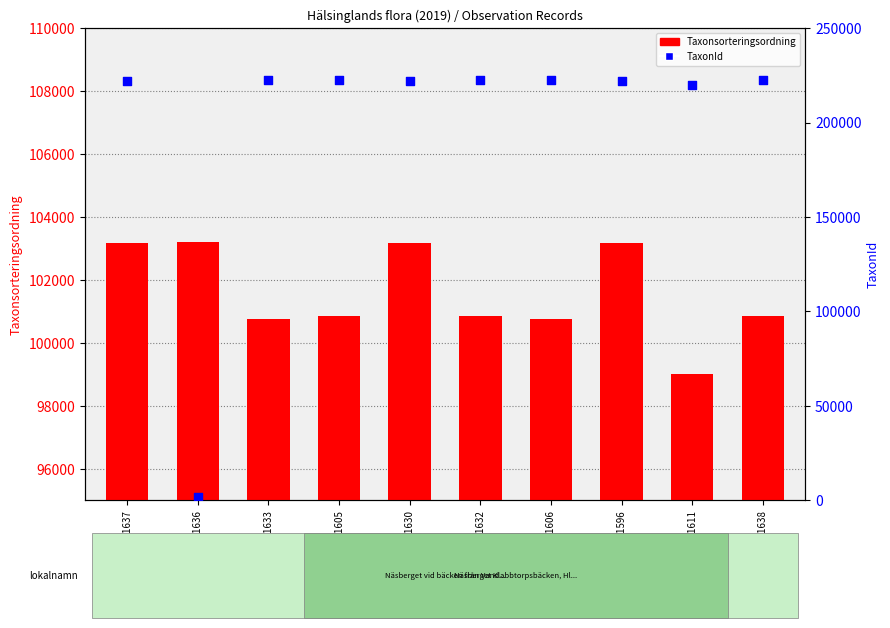

Which series has the largest total across all categories?

TaxonId